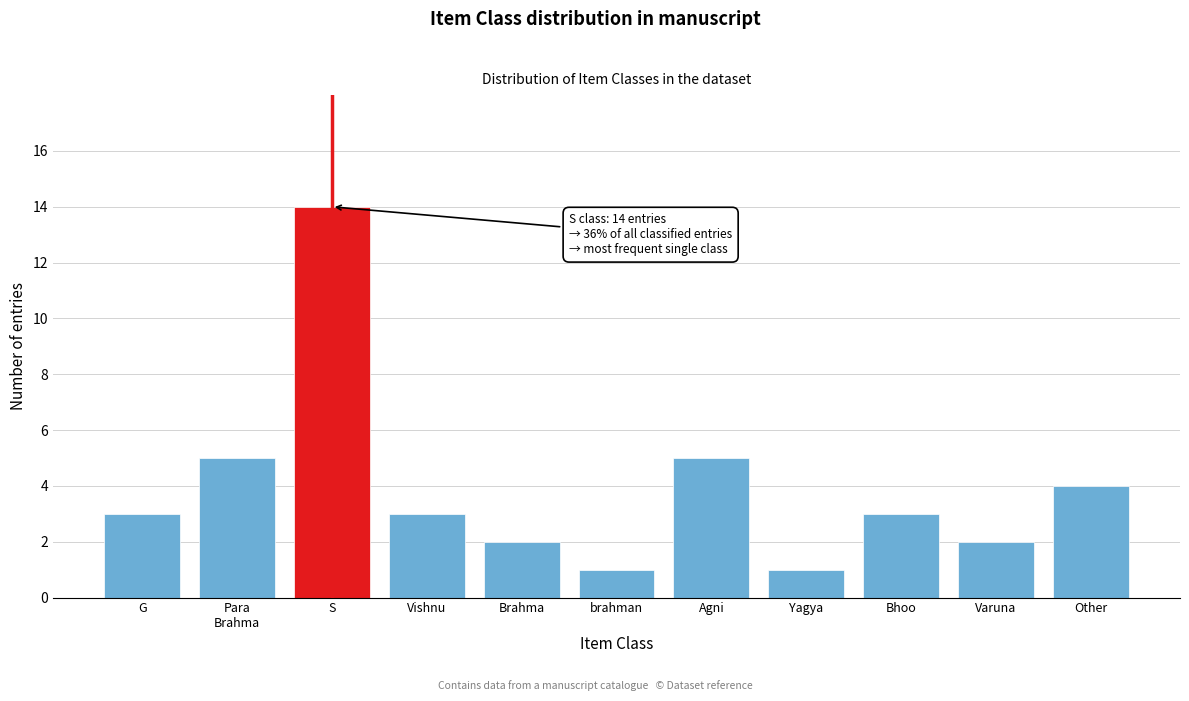

Reading left to right, list all the values displayed in this chart.

3	5	14	3	2	1	5	1	3	2	4